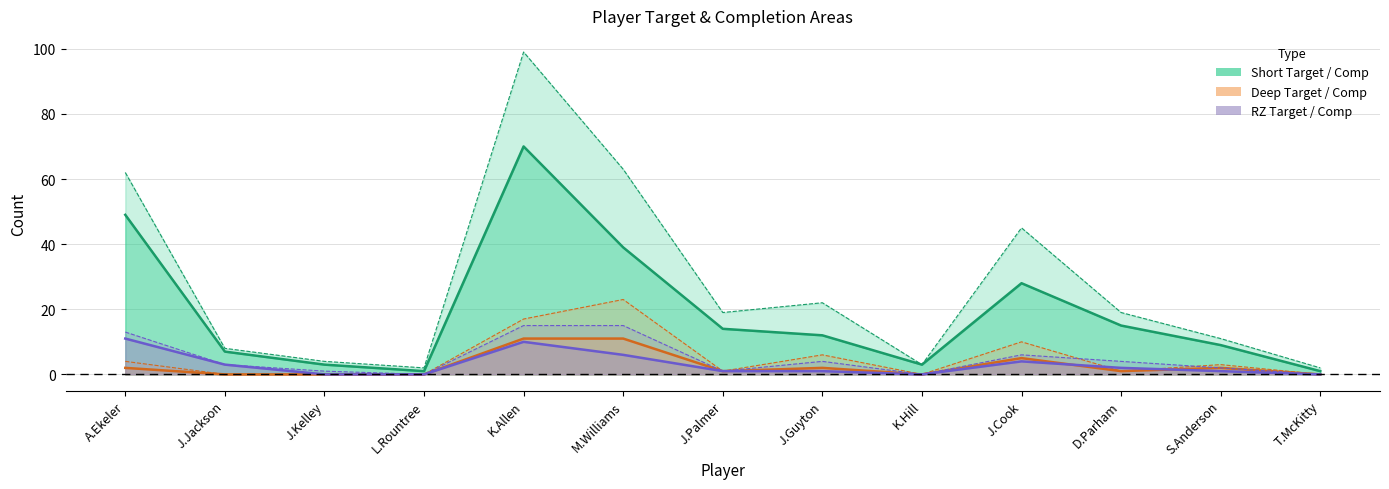

What position from the right is T.McKitty?

1